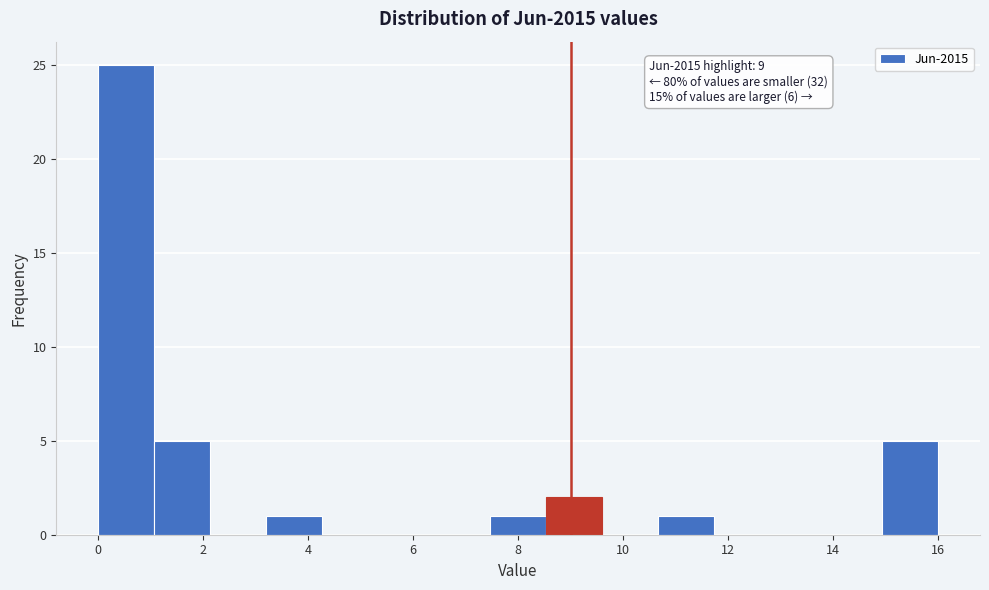

Over which range of the x-axis is the bar tallest?

0.0 to 1.0